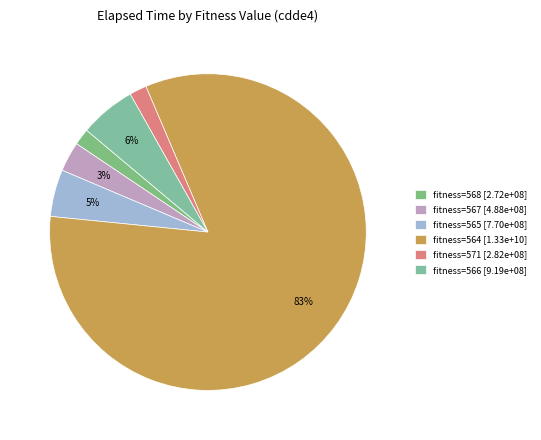

Does any single category account for the majority?

Yes